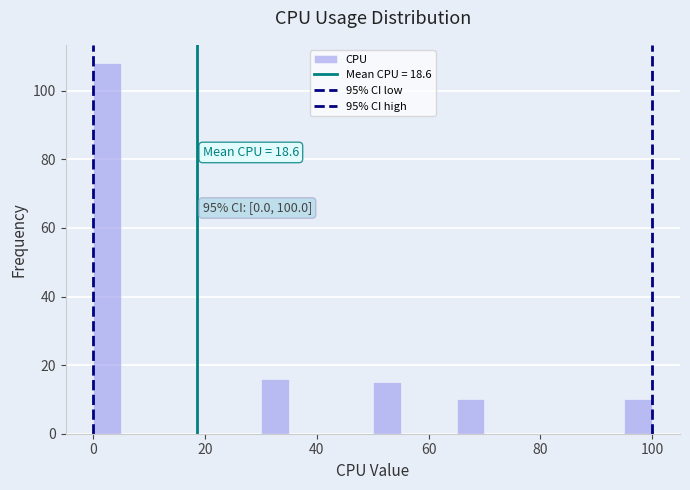

Around what value on the x-axis is the tallest bar? Give the approximate position of its centre, as read against the axis.

2